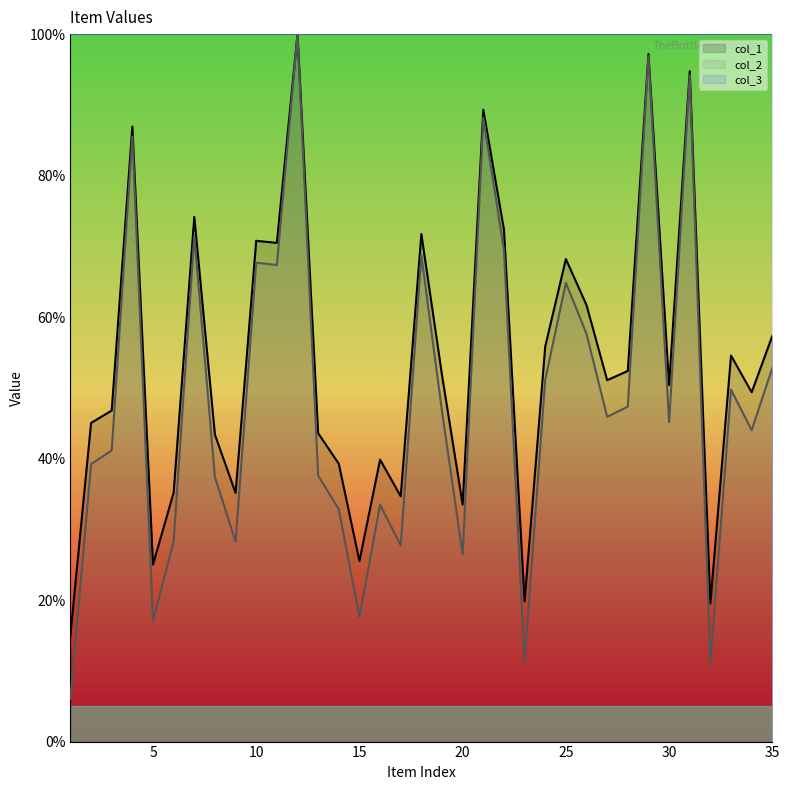

At which category does col_2 reach its first local peak?

4